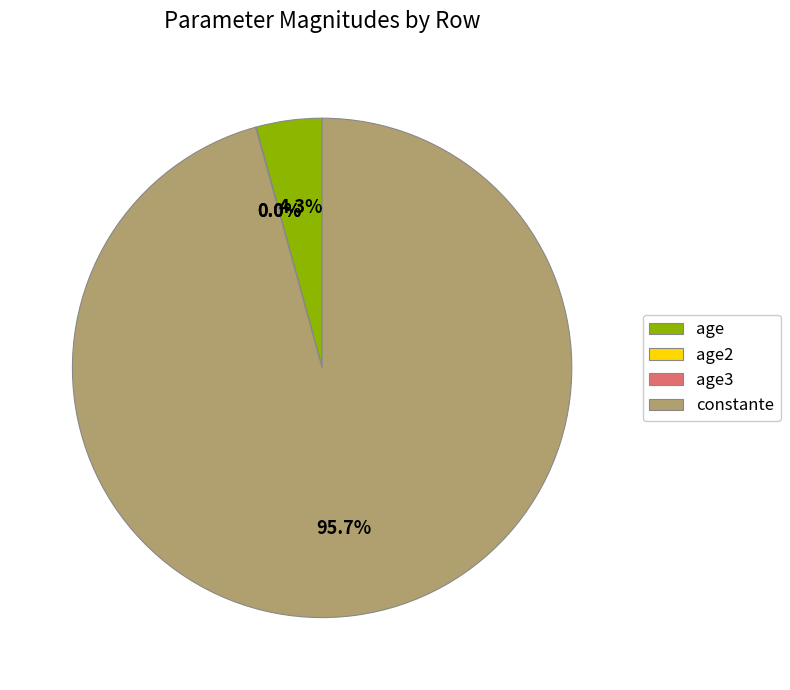

Do age and constante together represent more than half of the pie?

Yes